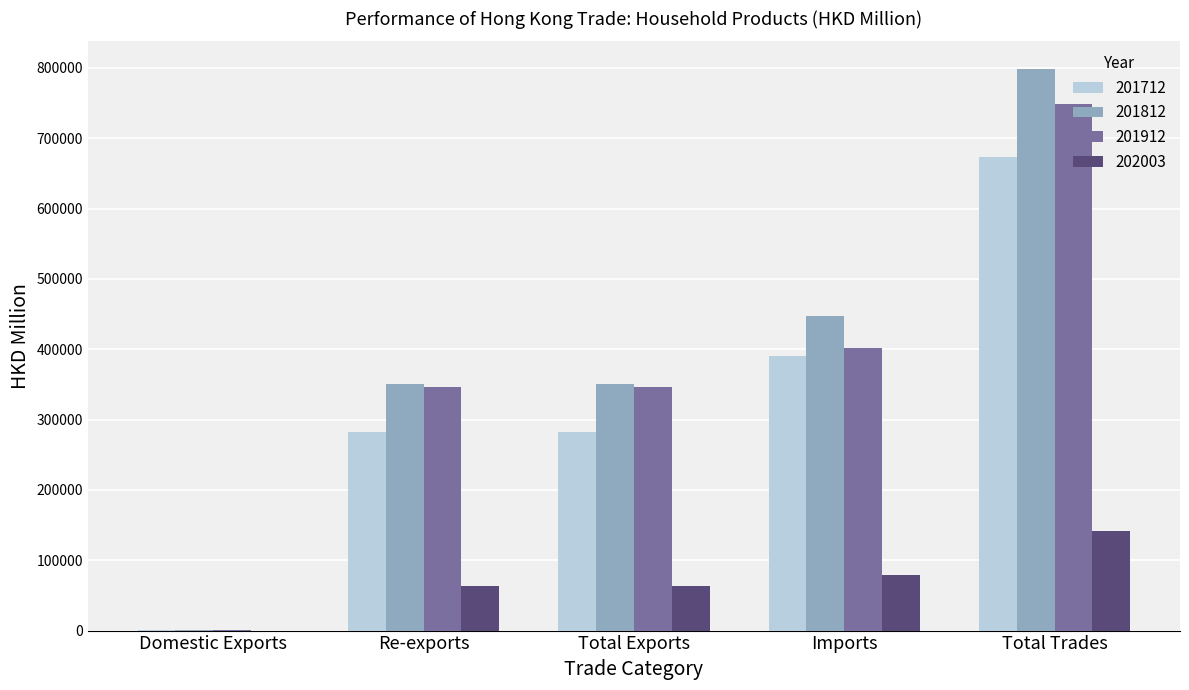

Are the bars horizontal?

No